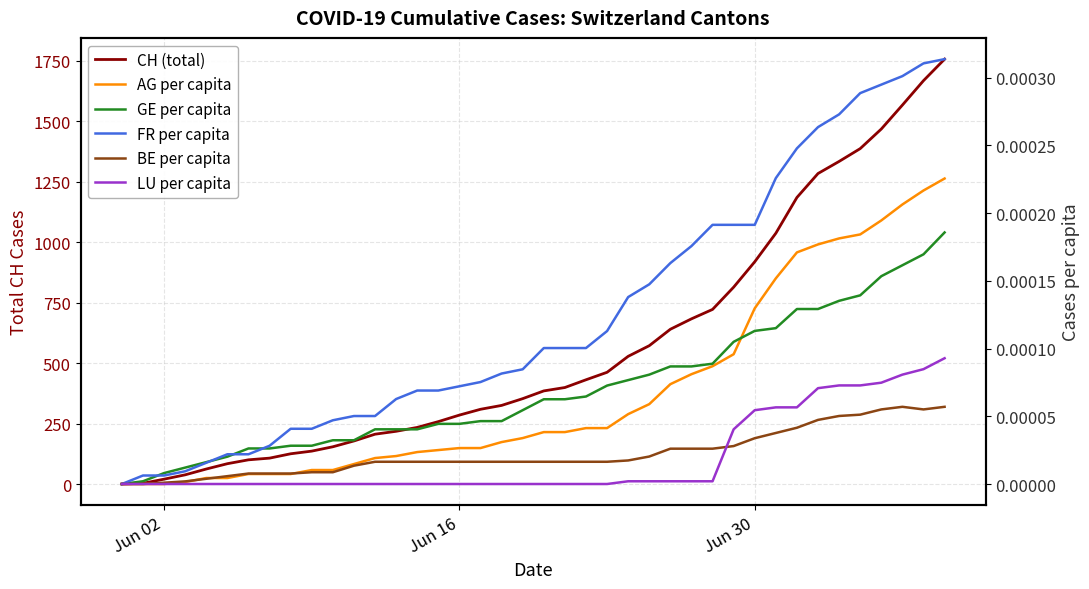

How many series are shown in this chart?

6